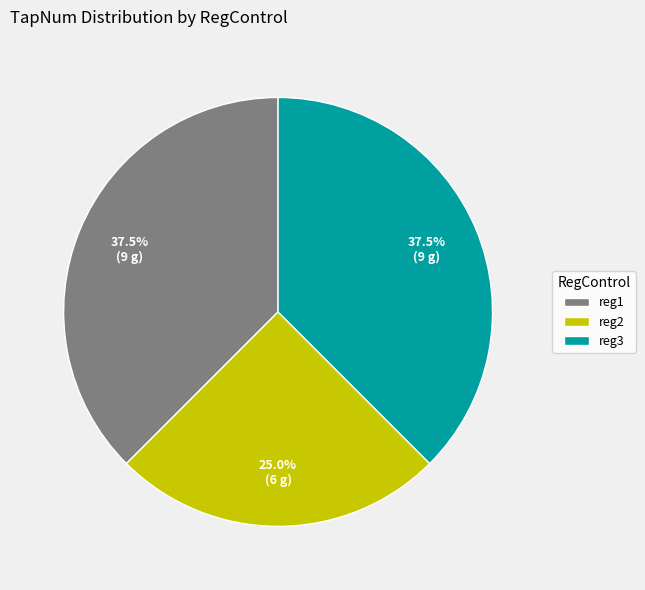

Which slice is the smallest?

reg2